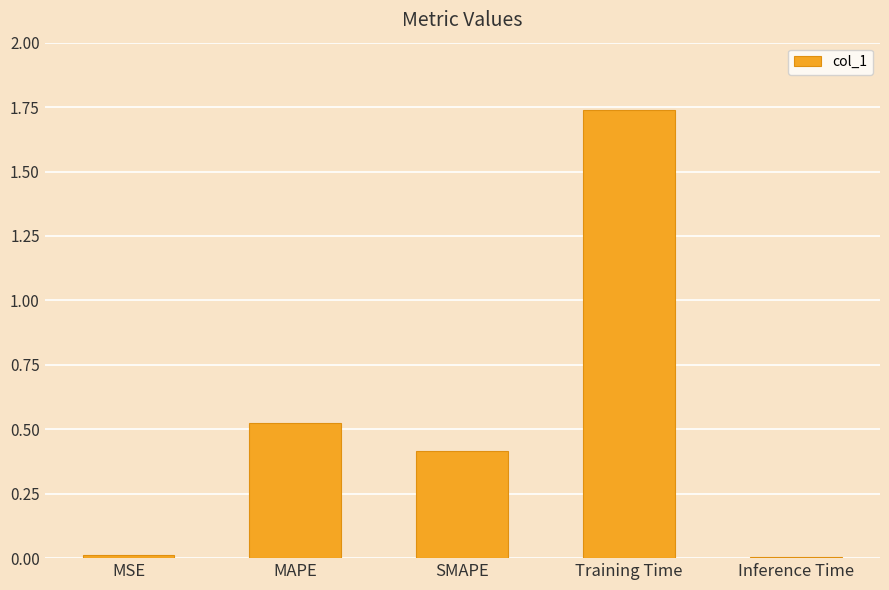

Which label corresponds to the largest value in the chart?

Training Time